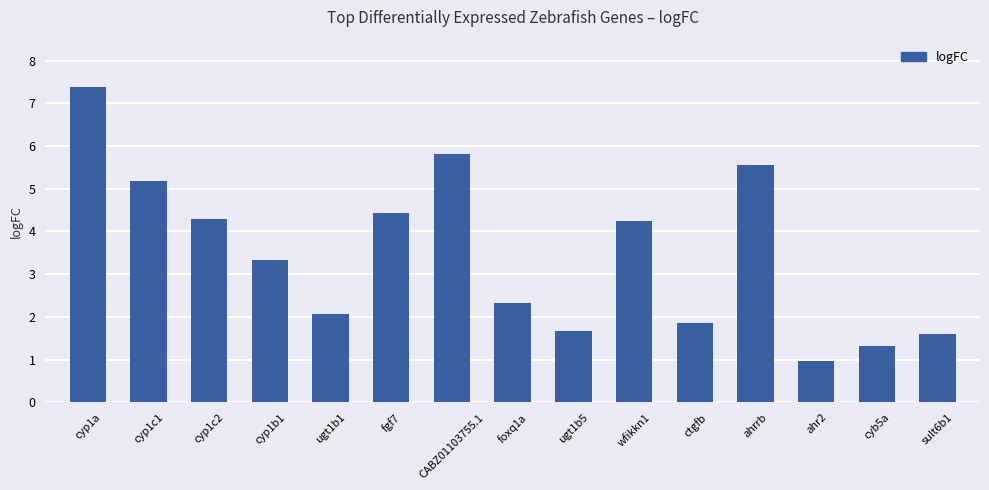

What position from the right is cyp1c1?

14